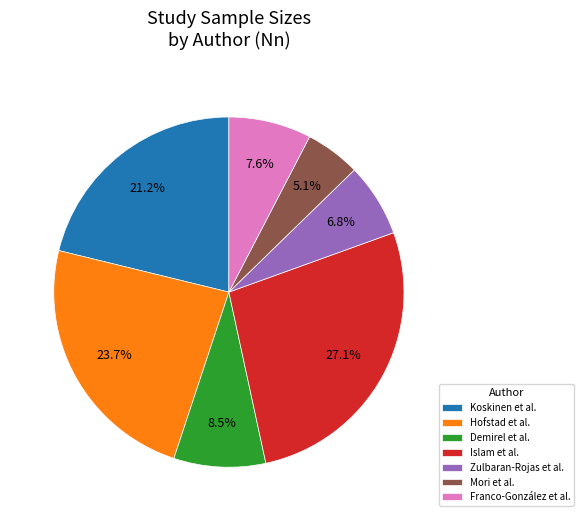

The Koskinen et al. slice represents 32% of the pie. True or false?

False